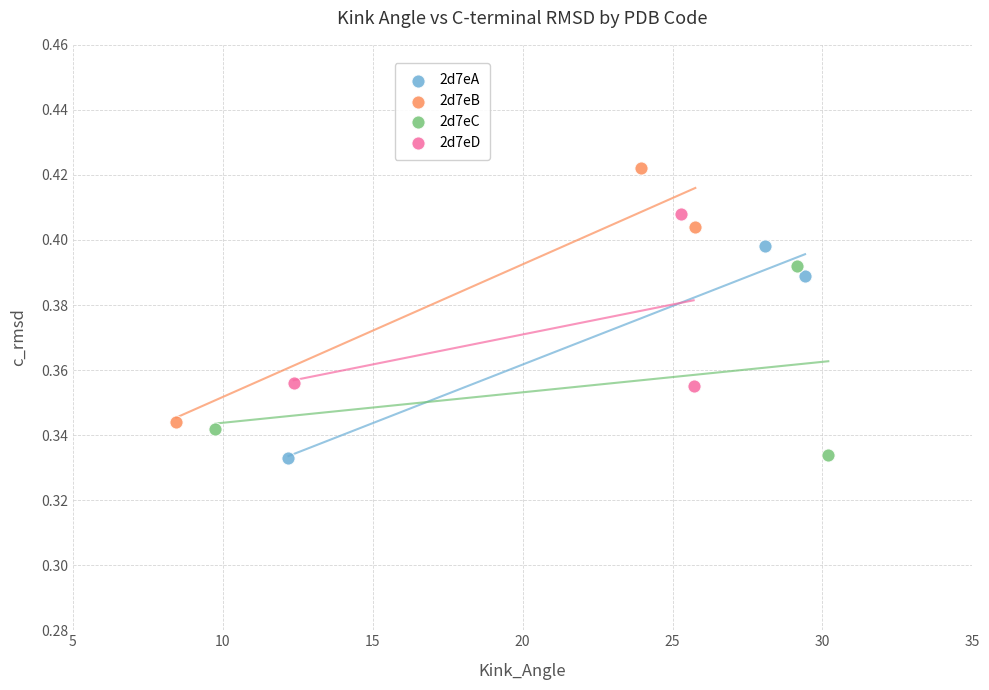

What are all the series names shown in the legend?

2d7eA, 2d7eB, 2d7eC, 2d7eD